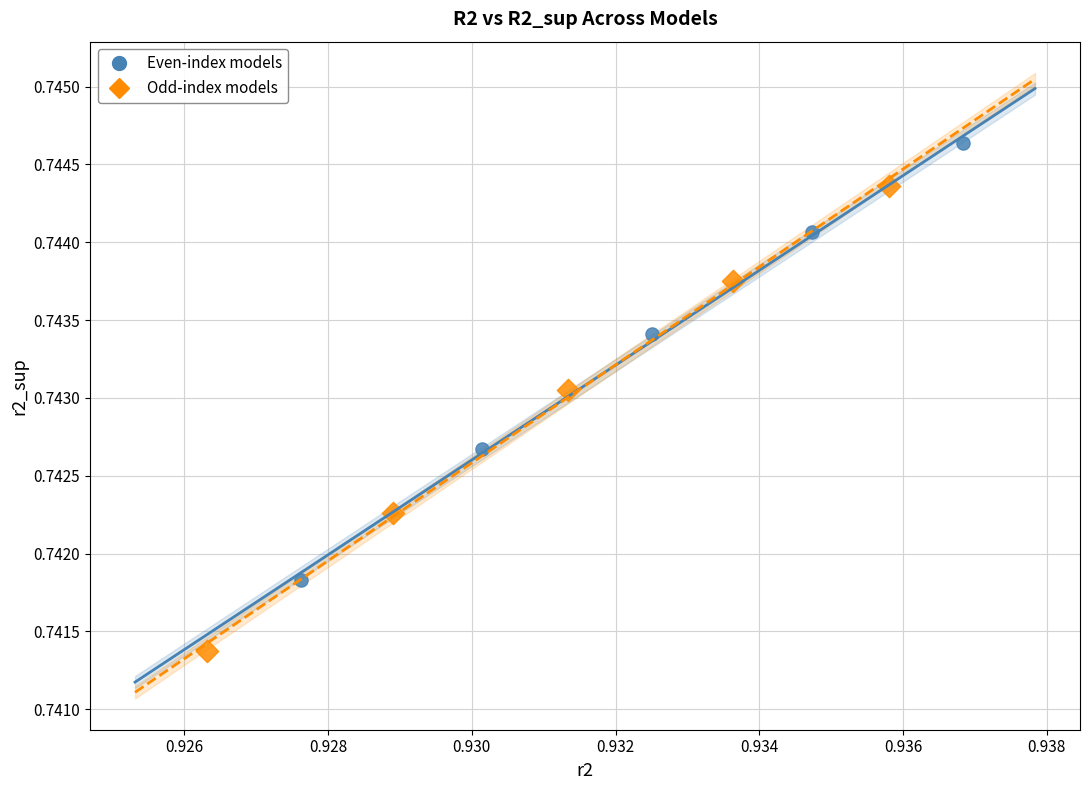

Which series contains the highest Y value?

Even-index models